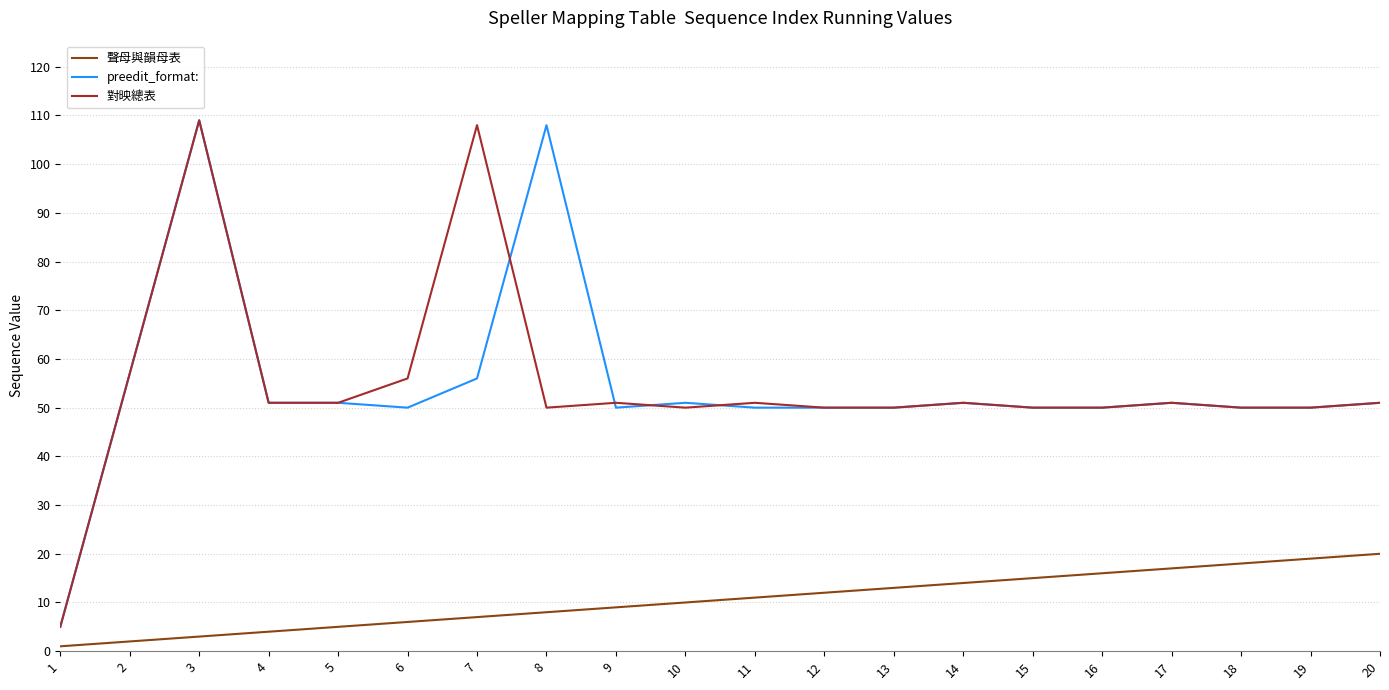

What is the sum of all 聲母與韻母表 values?

210